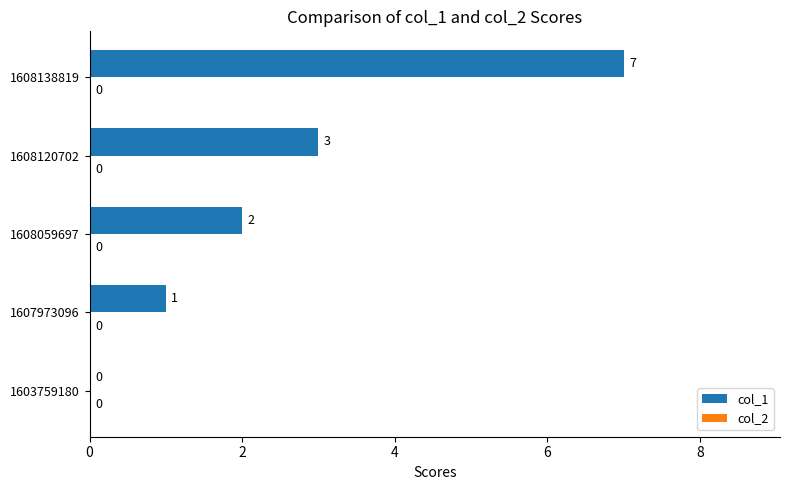

Which label corresponds to the largest value in the chart?

1608138819